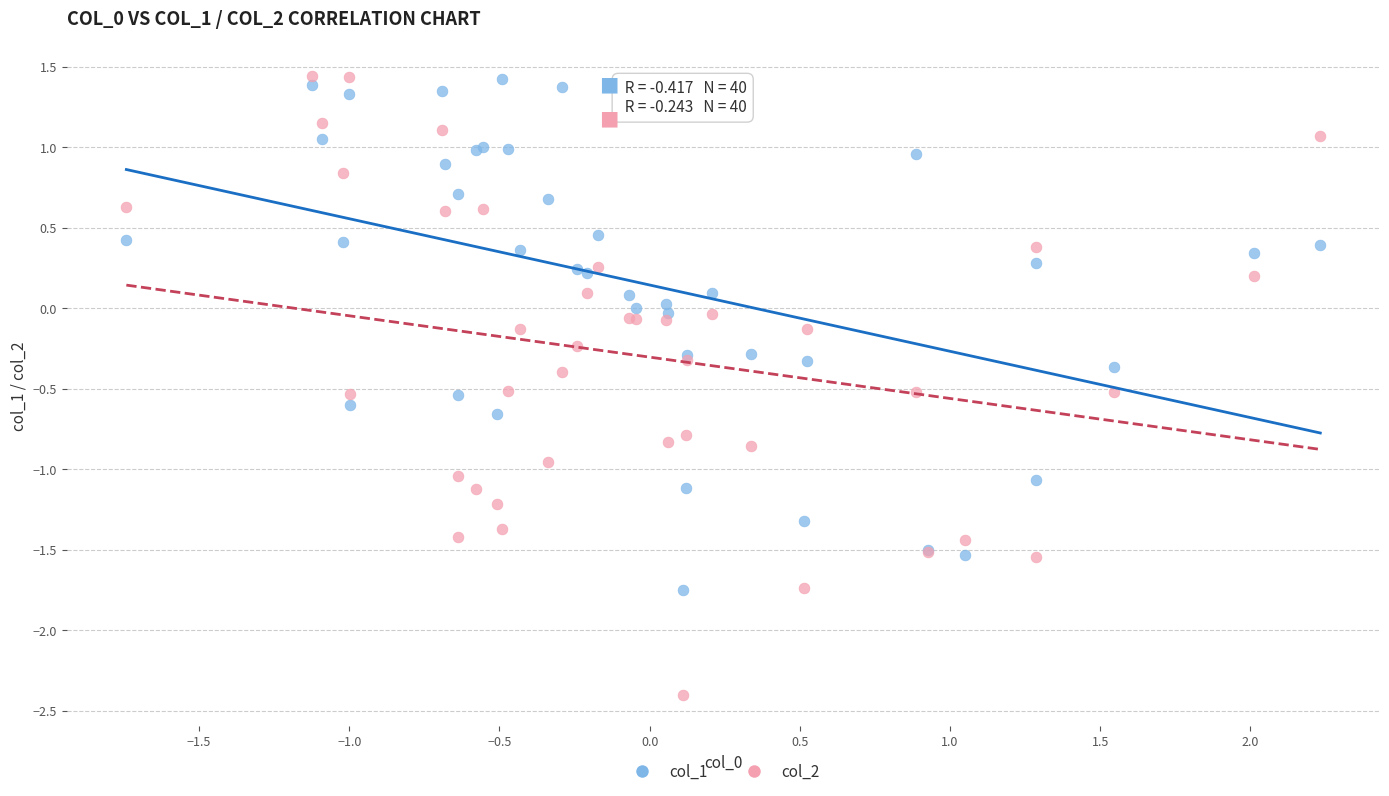

Which series has the widest spread of Y values?

col_2